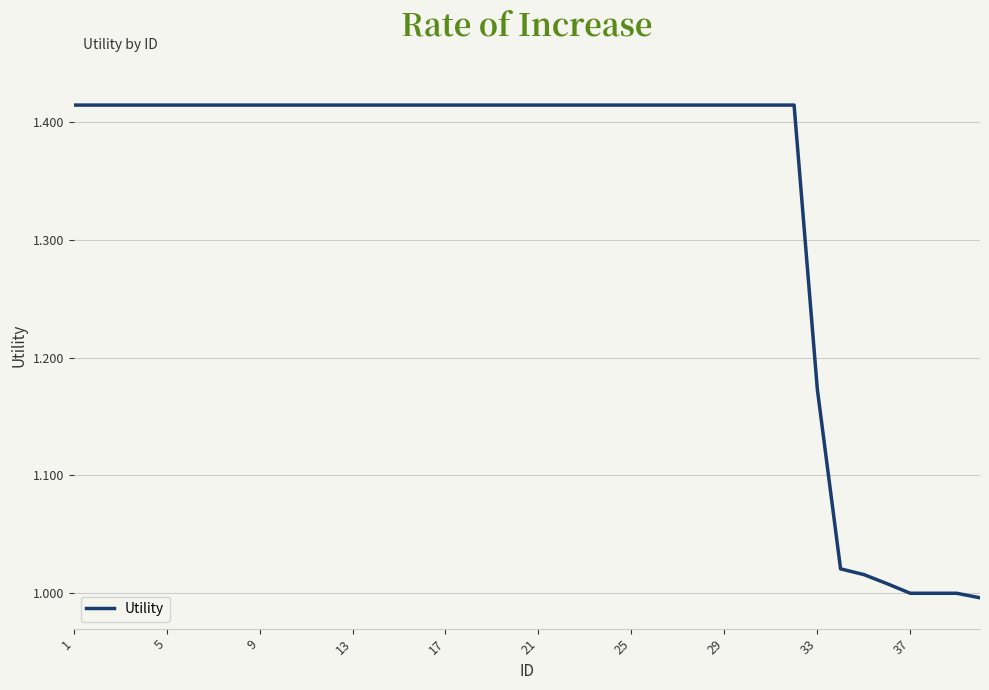

What is the difference between the maximum and minimum values?

0.4